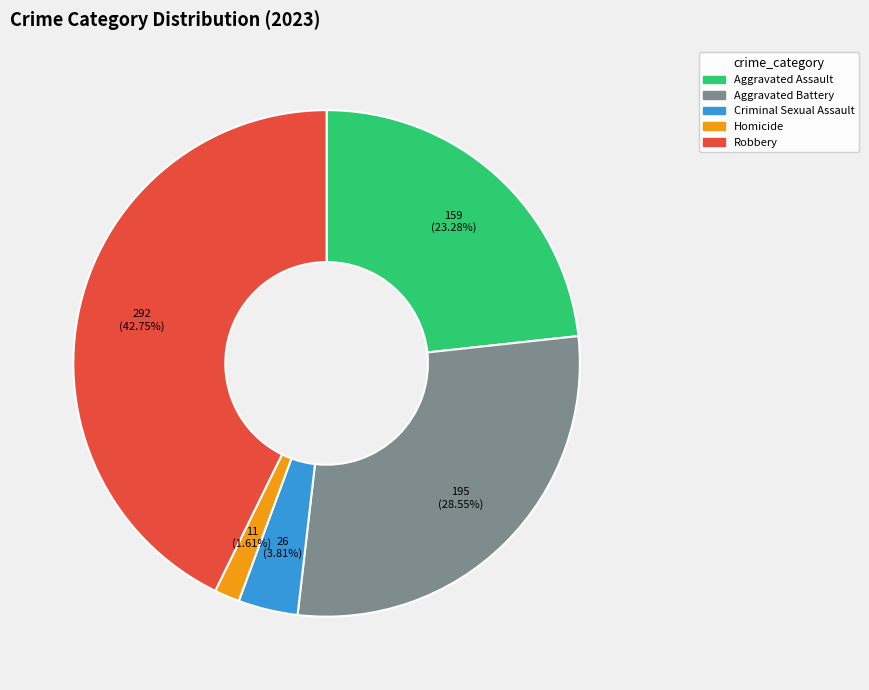

To the nearest percent, what percentage of the pie is Robbery?

43%